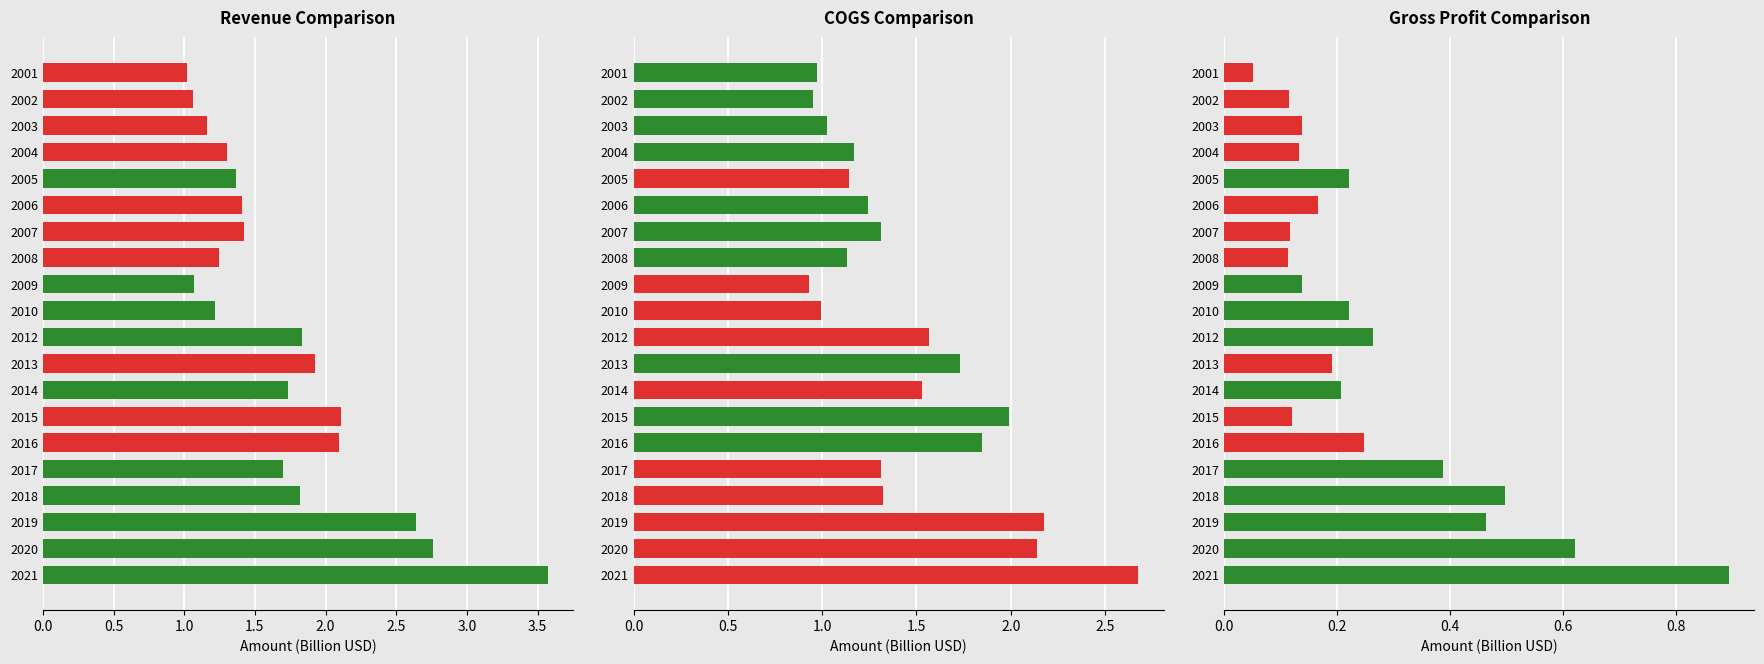

What is the value of the Revenue bar at the 14th from the left?

2.1